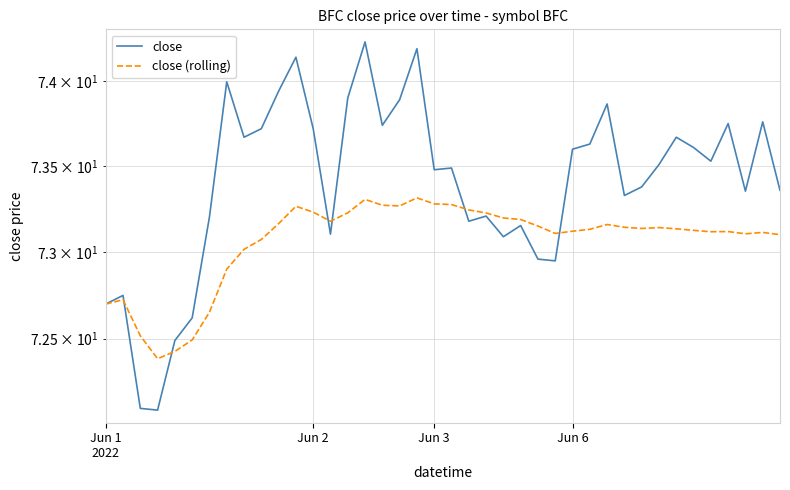

Where is the first local maximum for close?

Jun 2